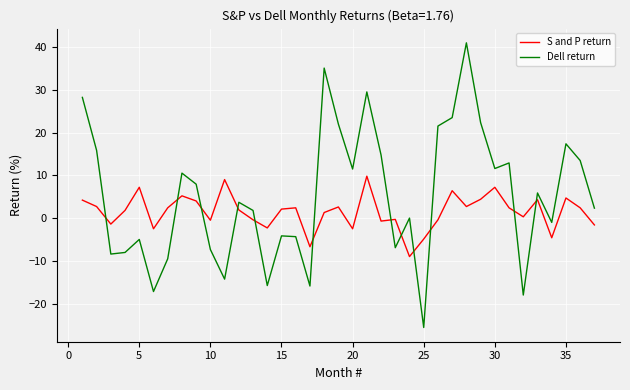

Which series has the largest total across all categories?

Dell return